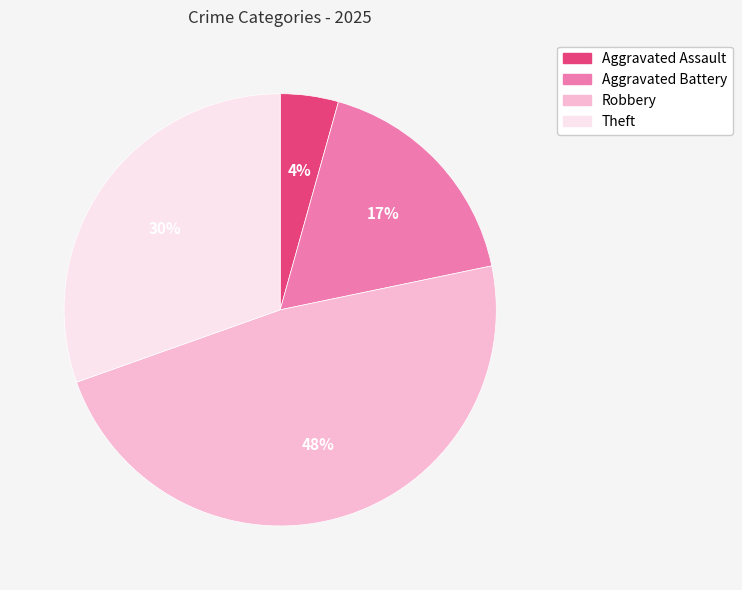

What percentage is the Robbery slice, to the nearest percent?

48%